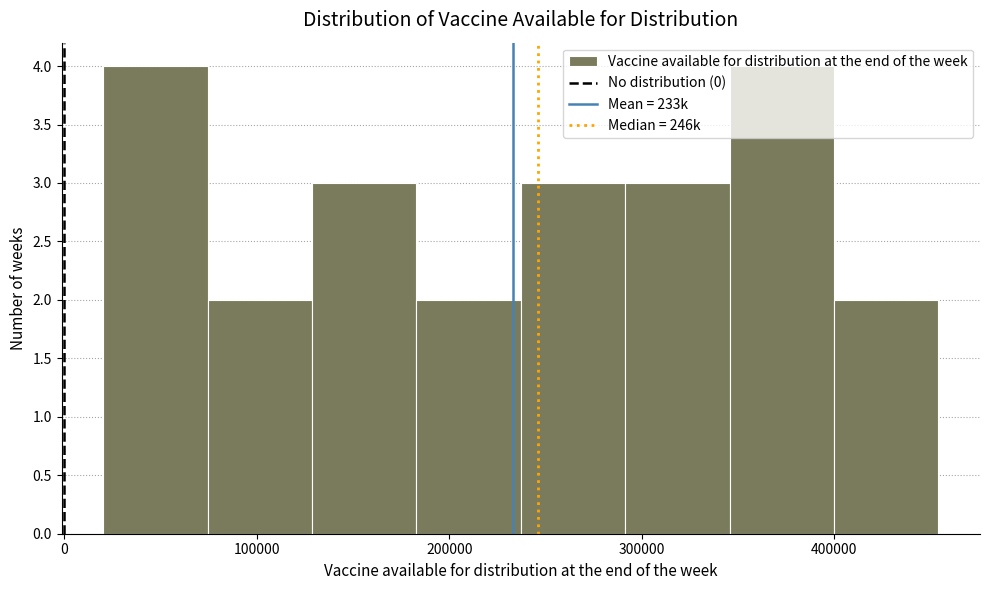

How tall is the bar that spans 130000 to 180000 on the x-axis? Neither the bar edges nor the heights are printed on the chart, so give them approximately, as read against the axes.

3